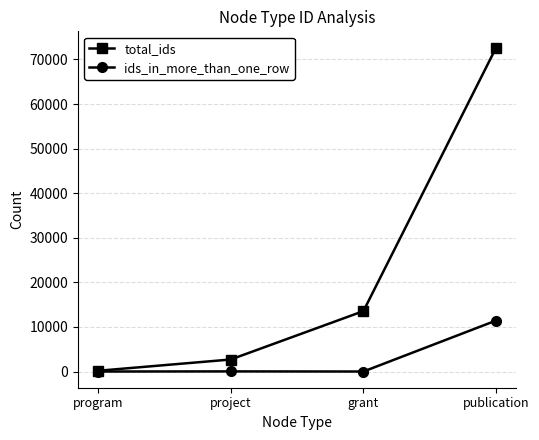

Is the value of total_ids at project greater than the value of ids_in_more_than_one_row at project?

Yes